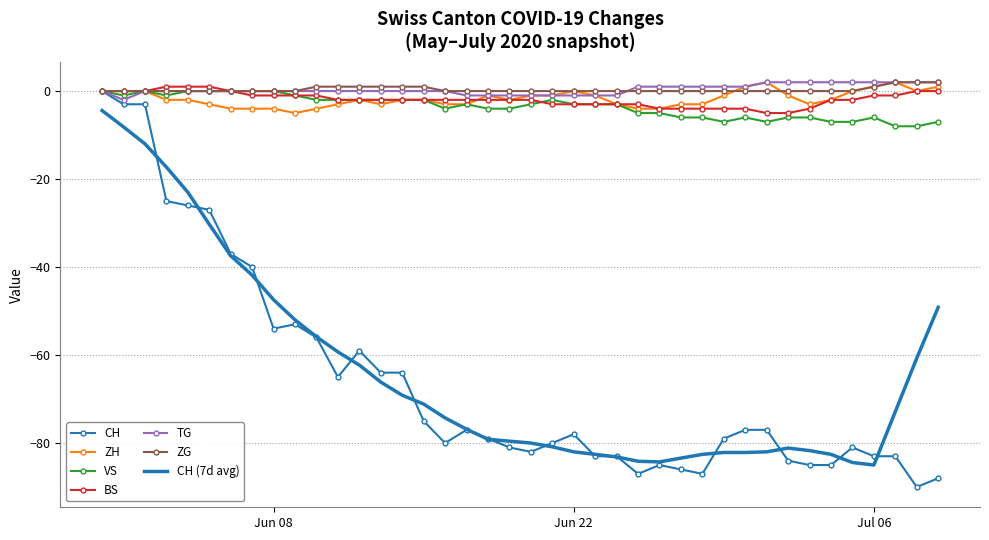

Which series has the largest range (max minus min)?

CH